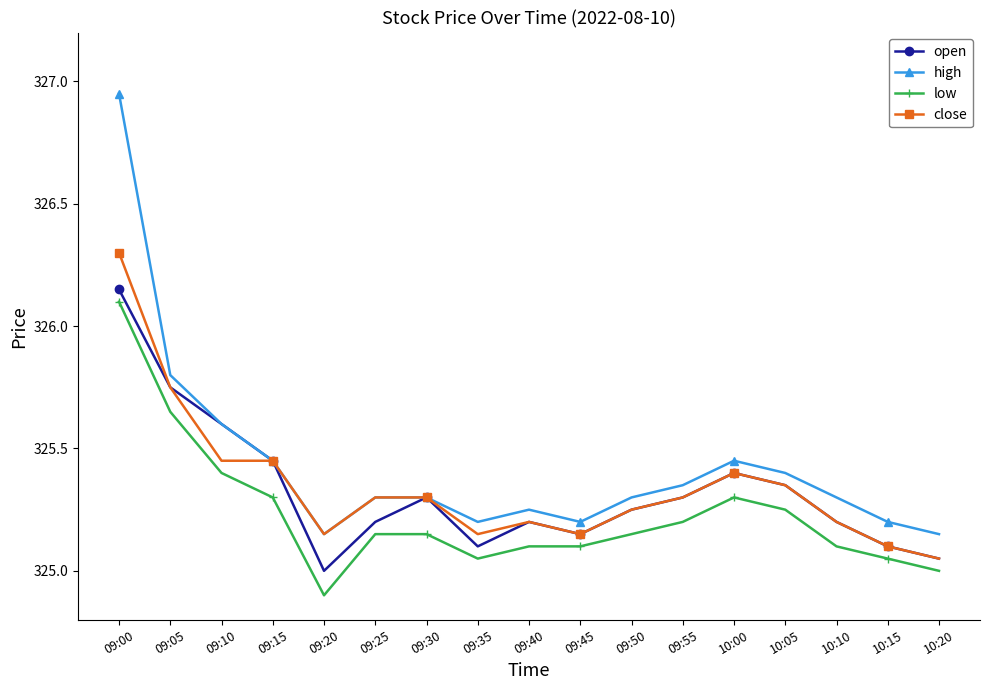

How many lines are shown in the chart?

4